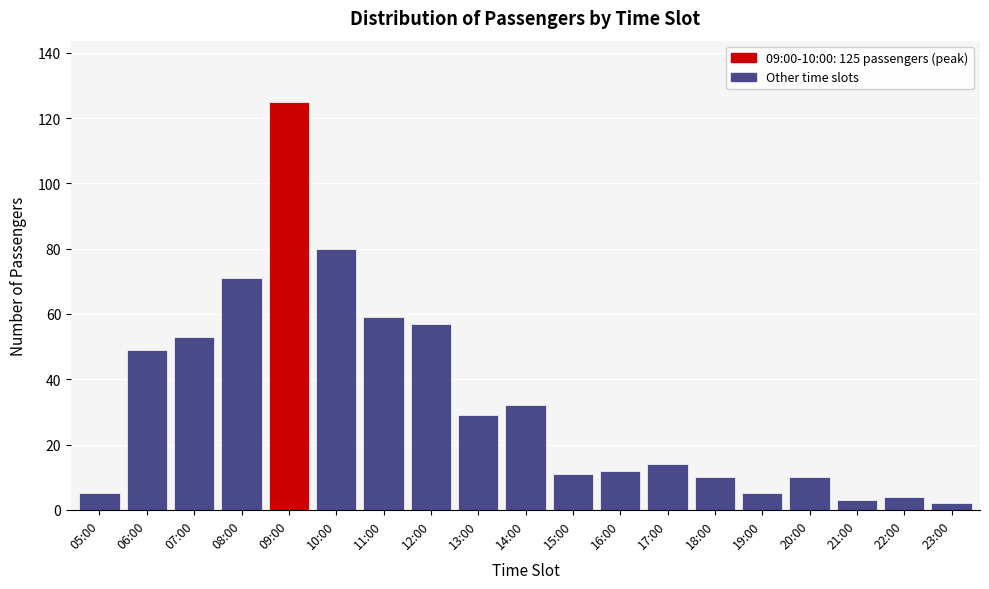

Reading left to right, transcribe all the data shown in this chart.

5	49	53	71	125	80	59	57	29	32	11	12	14	10	5	10	3	4	2